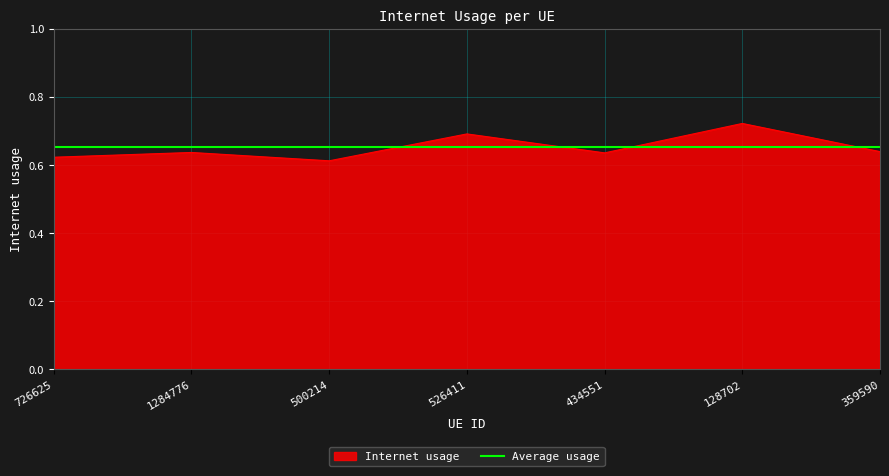

Which category has the highest value across all series?

128702